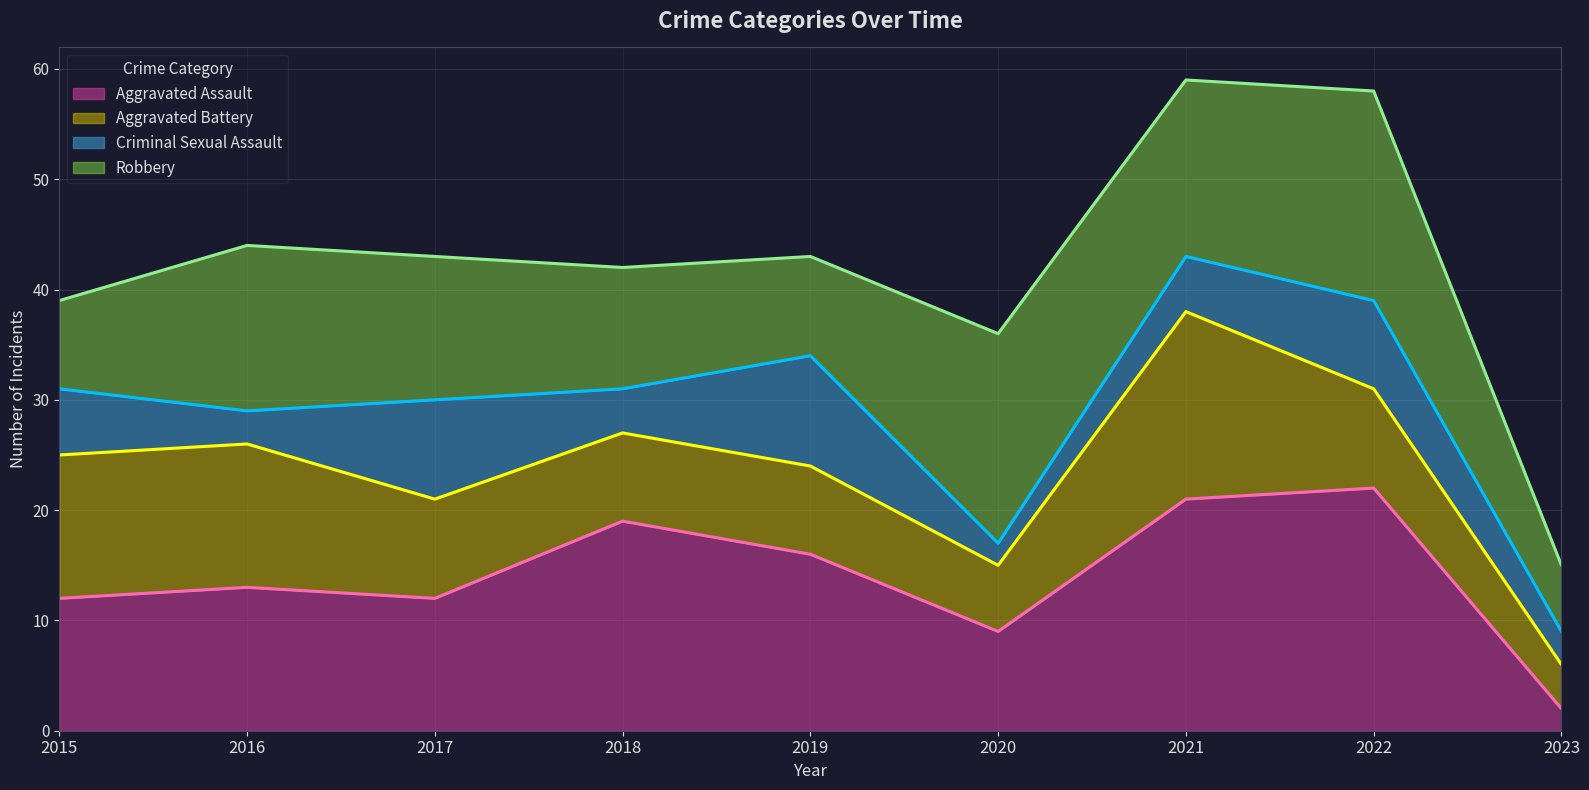

Which category has the lowest value in the Aggravated Assault (line) series?

2023